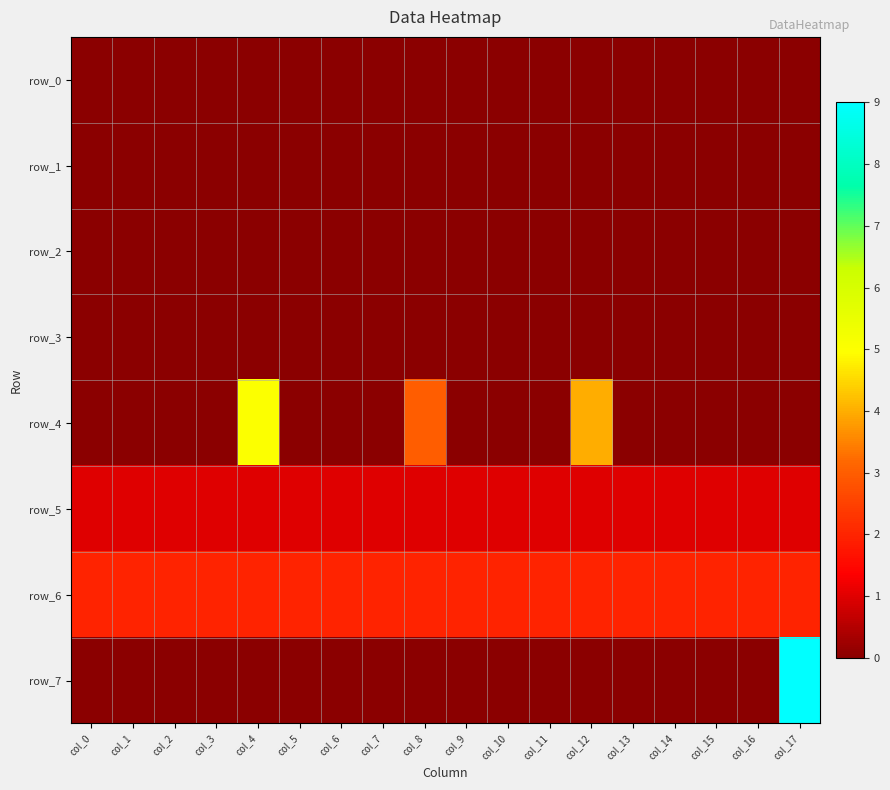

Which category has the highest value in the row_3 series?

col_0